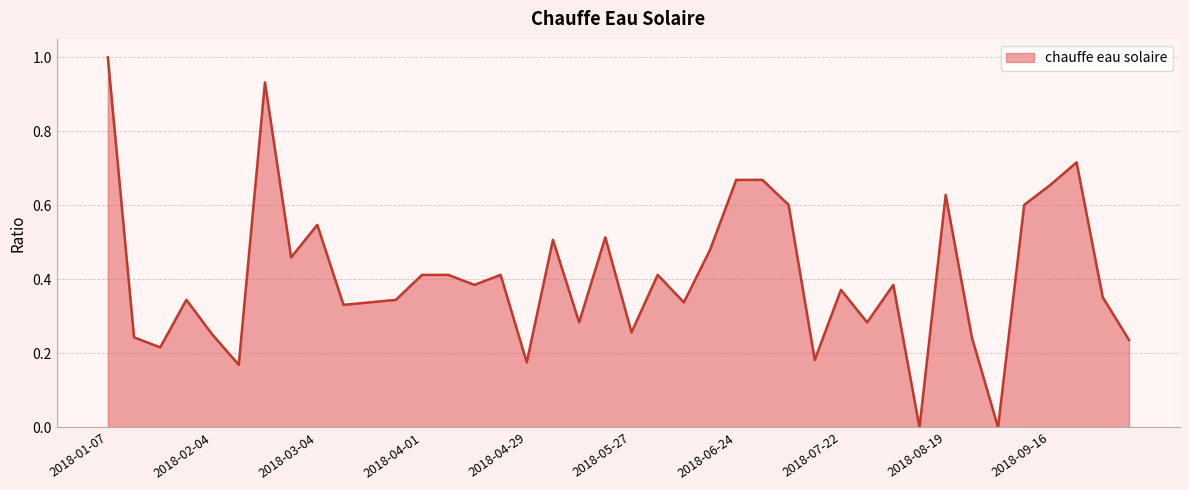

How many categories are shown in the chart?

40